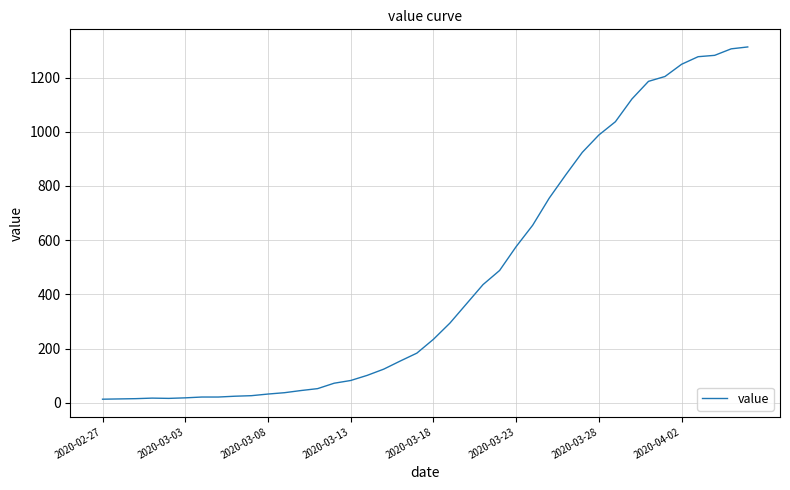

What is the smallest value displayed?

13